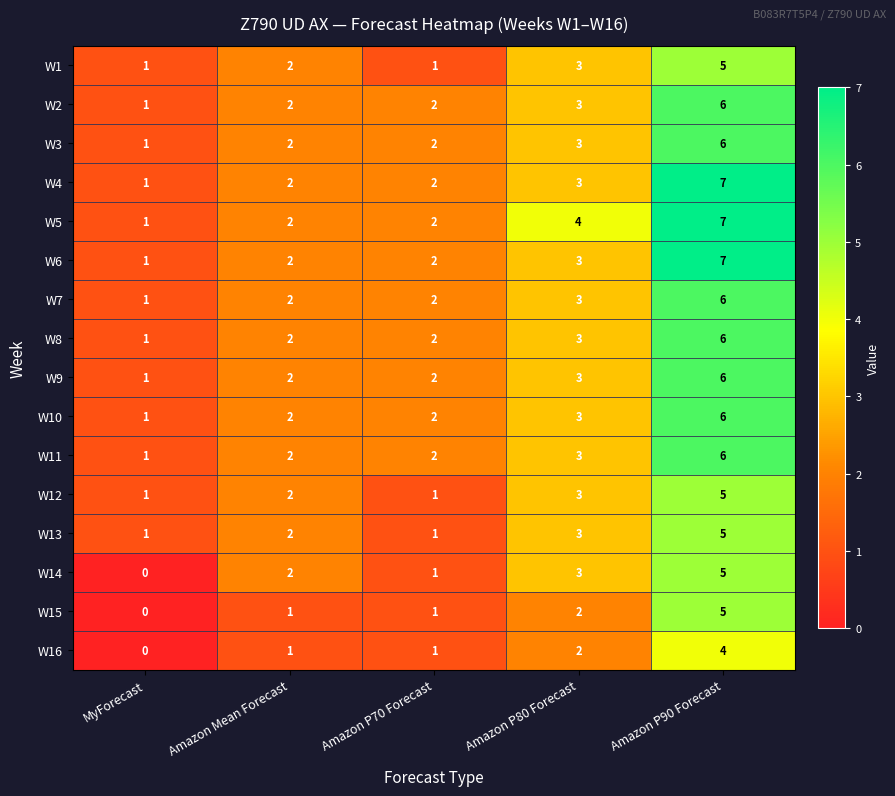

Is it true that W9 equals 3 at Amazon P80 Forecast?

True